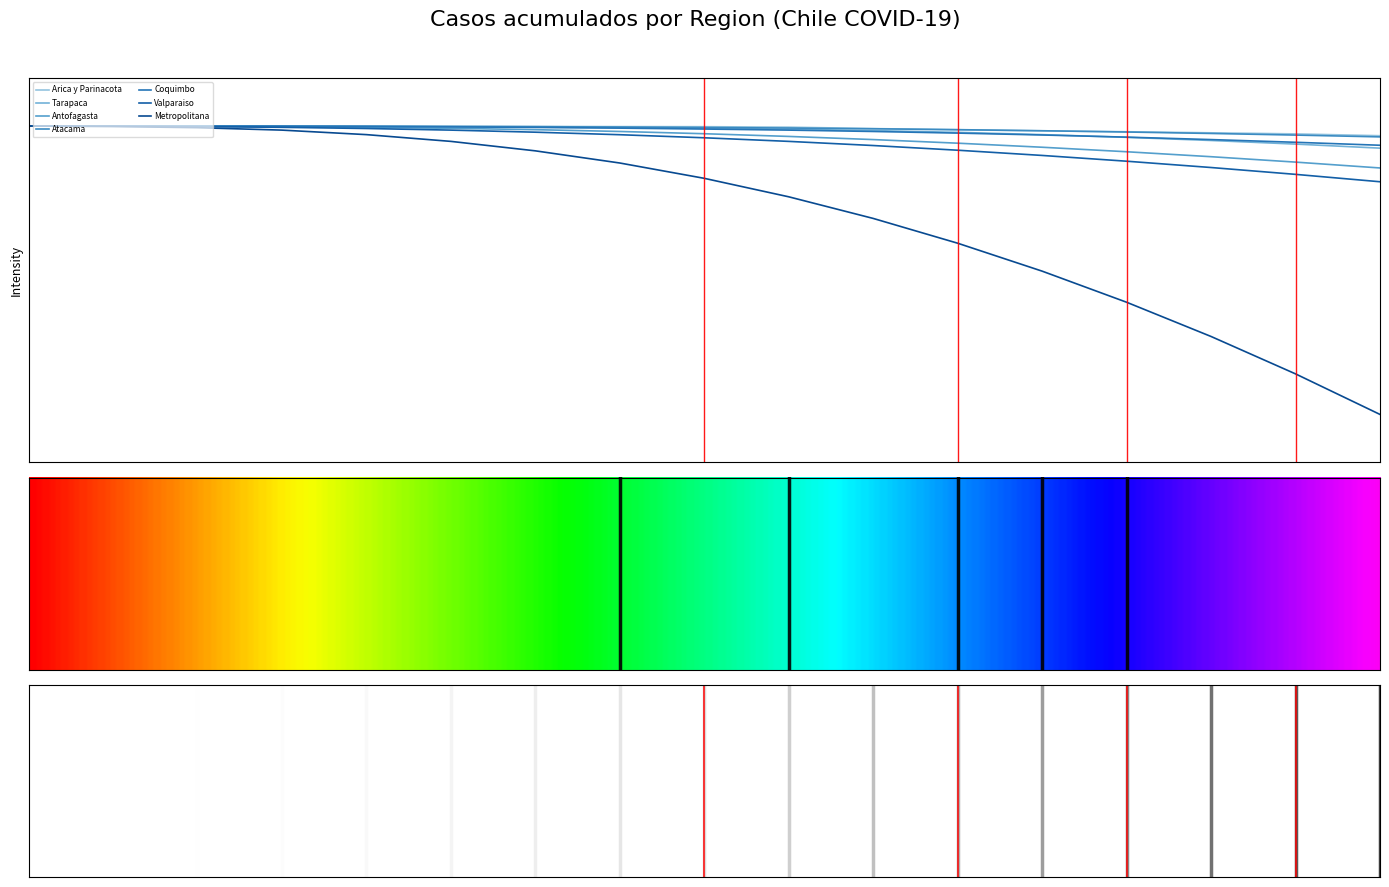

Reading left to right, what are all the values shown in this chart?

Arica y Parinacota: 0=-0.0	1=-0.0	2=-0.0	3=-0.0	4=-0.0	5=-0.0	6=-0.0	7=-0.0	8=-0.0	9=-0.0	10=-0.0	11=-0.0	12=-0.0	13=-0.1	14=-0.1	15=-0.1	16=-0.1
Tarapaca: 0=-0.0	1=-0.0	2=-0.0	3=-0.0	4=-0.0	5=-0.0	6=-0.0	7=-0.0	8=-0.0	9=-0.0	10=-0.0	11=-0.1	12=-0.1	13=-0.1	14=-0.1	15=-0.2	16=-0.2
Antofagasta: 0=-0.0	1=-0.0	2=-0.0	3=-0.0	4=-0.0	5=-0.0	6=-0.0	7=-0.1	8=-0.1	9=-0.1	10=-0.1	11=-0.2	12=-0.2	13=-0.3	14=-0.3	15=-0.4	16=-0.4
Atacama: 0=-0.0	1=-0.0	2=-0.0	3=-0.0	4=-0.0	5=-0.0	6=-0.0	7=-0.0	8=-0.0	9=-0.0	10=-0.0	11=-0.0	12=-0.0	13=-0.1	14=-0.1	15=-0.1	16=-0.1
Coquimbo: 0=-0.0	1=-0.0	2=-0.0	3=-0.0	4=-0.0	5=-0.0	6=-0.0	7=-0.0	8=-0.0	9=-0.0	10=-0.1	11=-0.1	12=-0.1	13=-0.1	14=-0.1	15=-0.2	16=-0.2
Valparaiso: 0=-0.0	1=-0.0	2=-0.0	3=-0.0	4=-0.0	5=-0.0	6=-0.1	7=-0.1	8=-0.1	9=-0.2	10=-0.2	11=-0.3	12=-0.3	13=-0.4	14=-0.4	15=-0.5	16=-0.6
Metropolitana: 0=-0.0	1=-0.0	2=-0.0	3=-0.0	4=-0.1	5=-0.2	6=-0.3	7=-0.4	8=-0.5	9=-0.7	10=-1.0	11=-1.2	12=-1.5	13=-1.8	14=-2.2	15=-2.6	16=-3.0